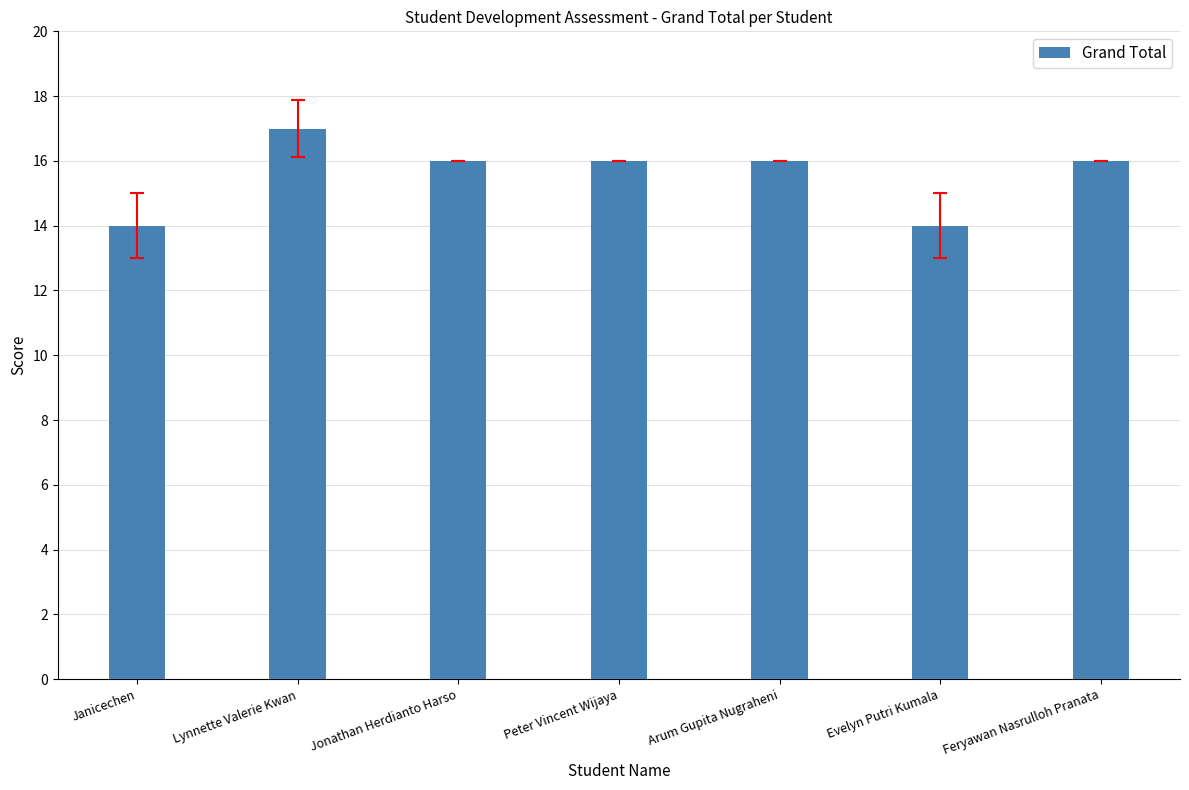

How many categories are shown in the chart?

7